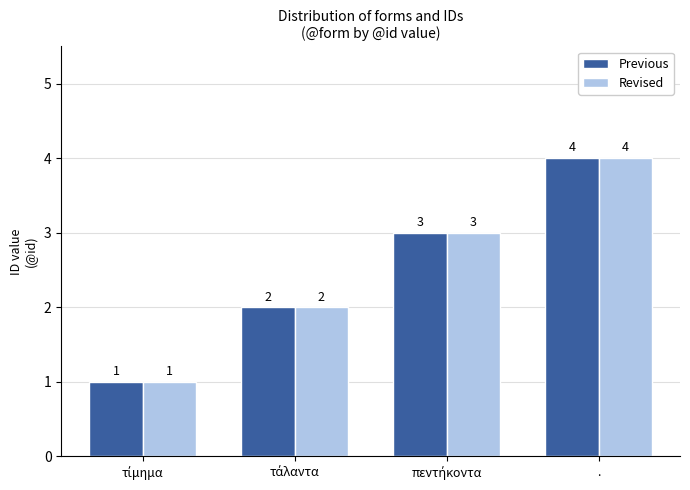

Are the bars grouped side by side (vs. stacked)?

Yes